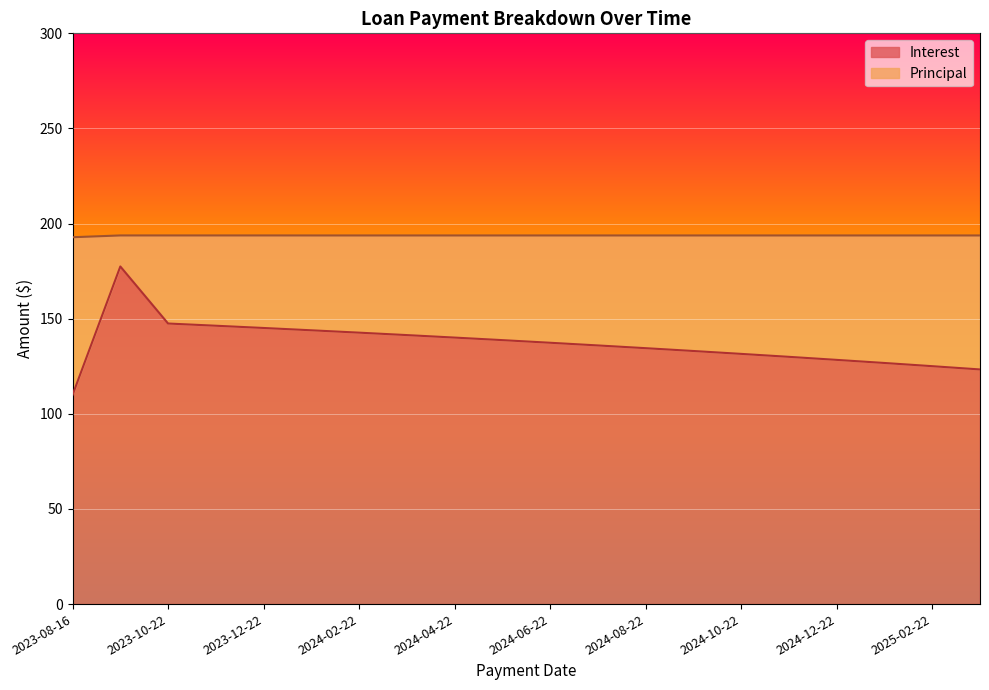

How many lines are shown in the chart?

2